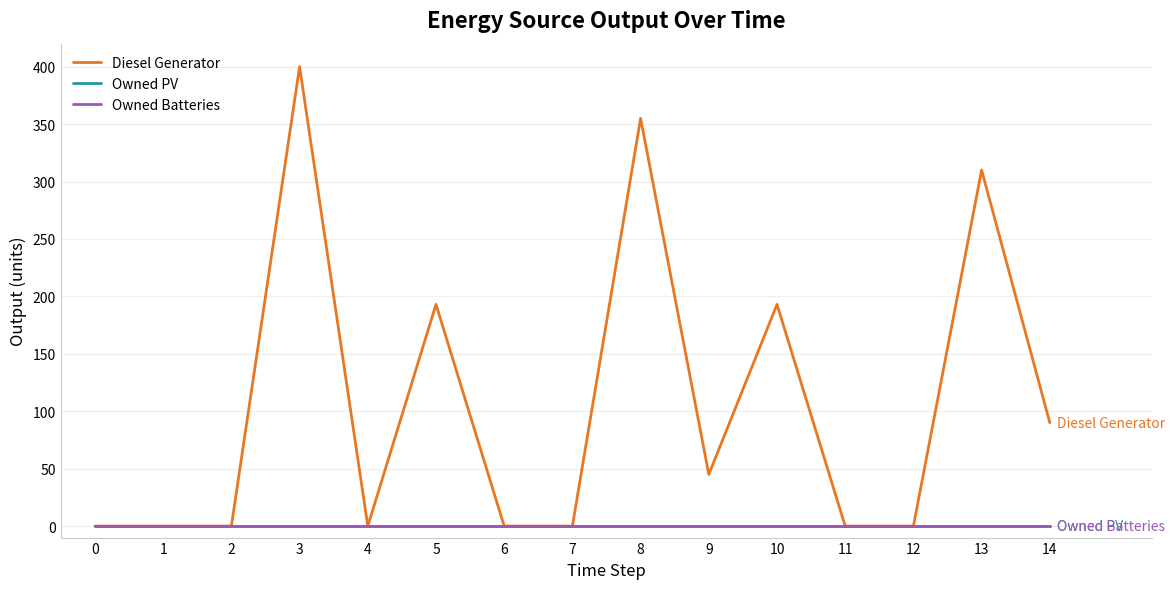

True or false: Owned Batteries and Owned PV cross at least once.

False